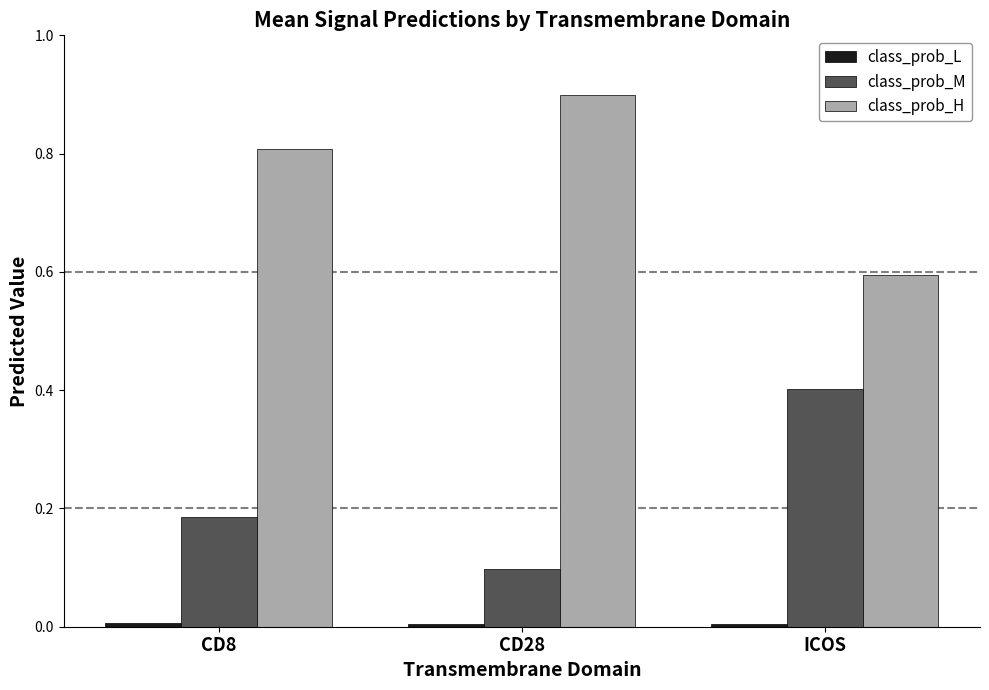

List the labels in order of class_prob_M value, smallest first.

CD28, CD8, ICOS